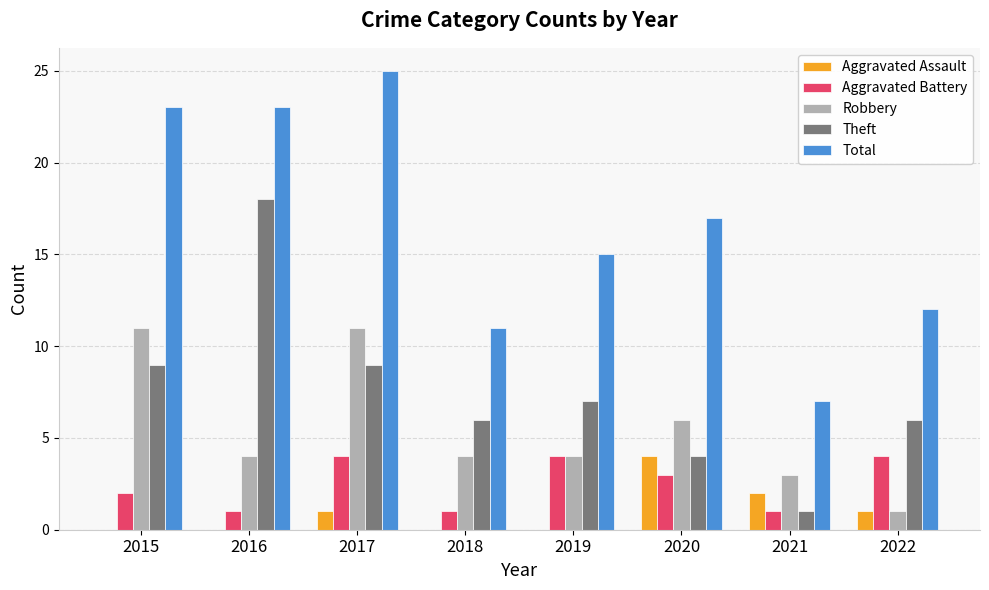

At which category does the chart reach its peak across all series?

2017